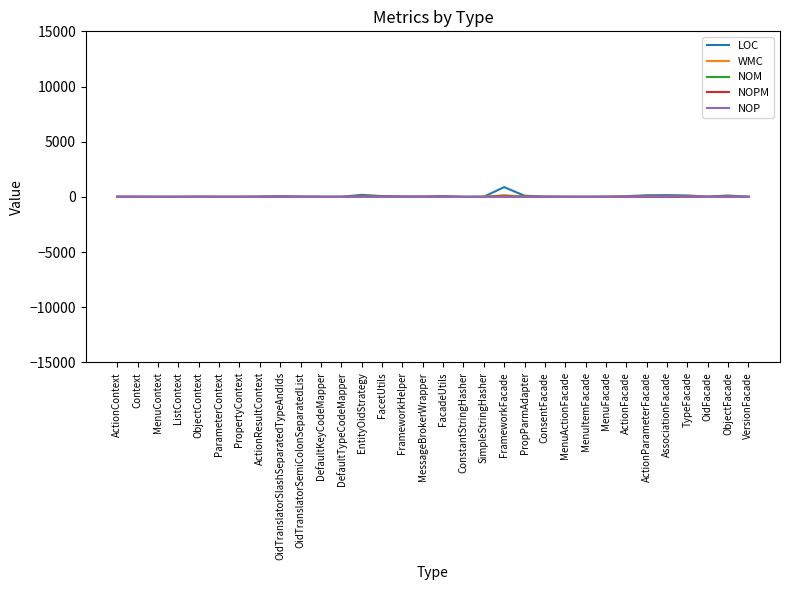

In WMC, how many points are higher than both neighbors (excluding endpoints)?

7